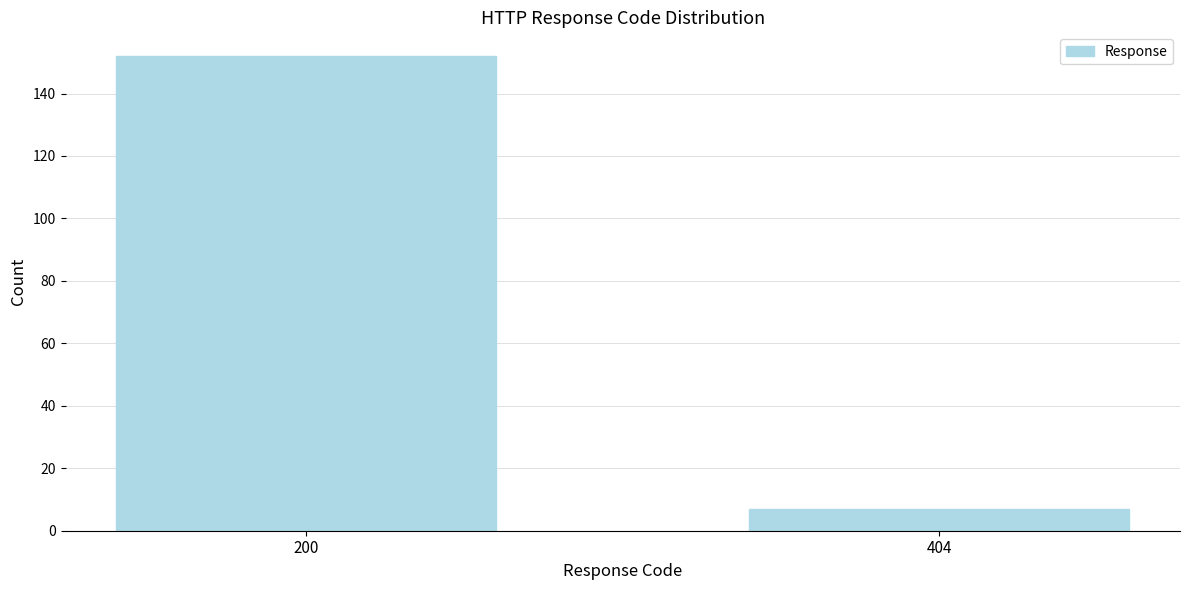

Reading right to left, transcribe all the data shown in this chart.

404=7	200=152